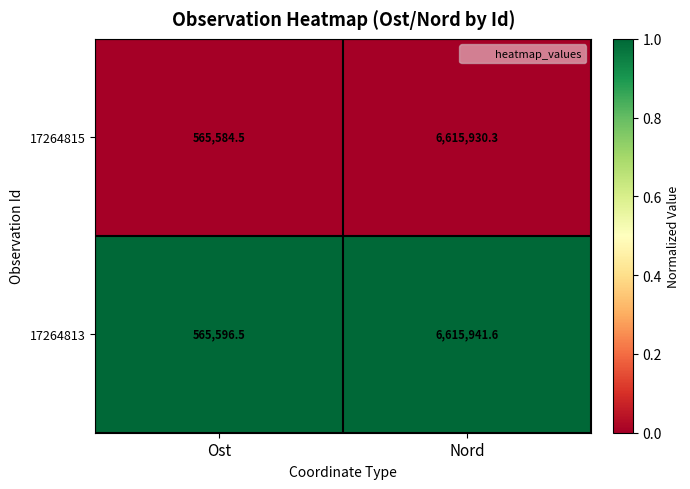

What is the difference between the highest and lowest values at Nord?

11.3